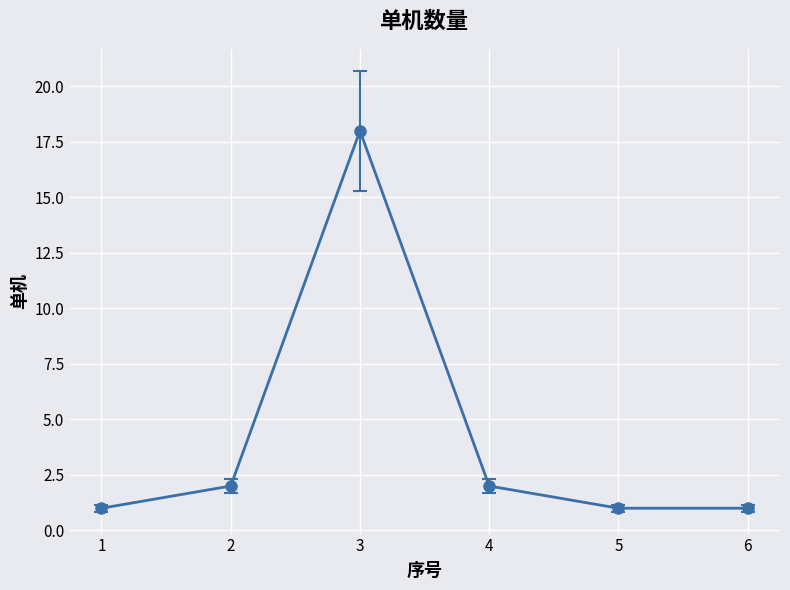

At which category does the data reach its first local peak?

3